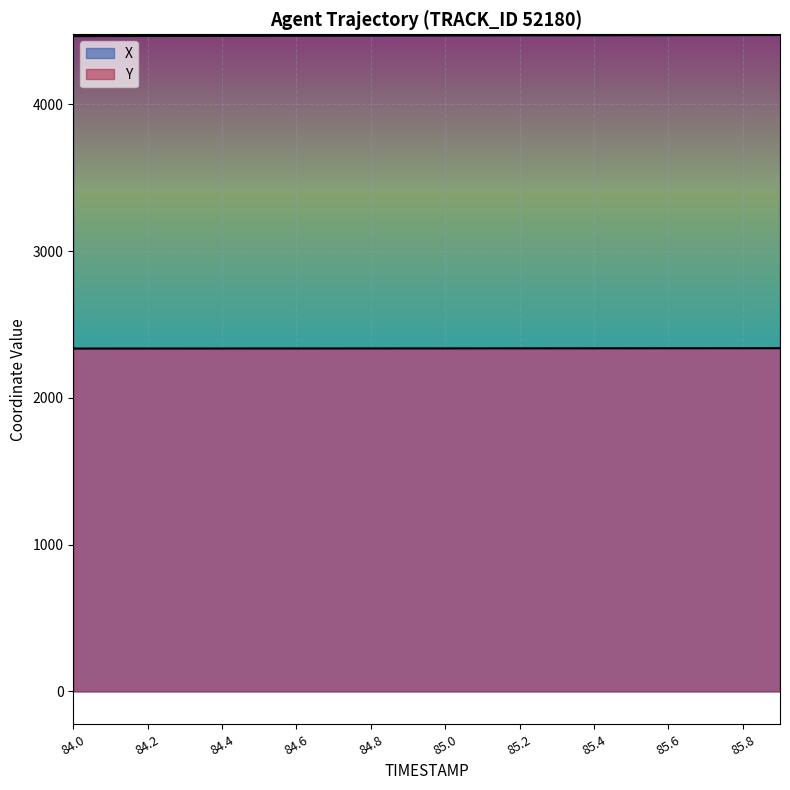

What is the label of the 2nd point from the right?

85.8